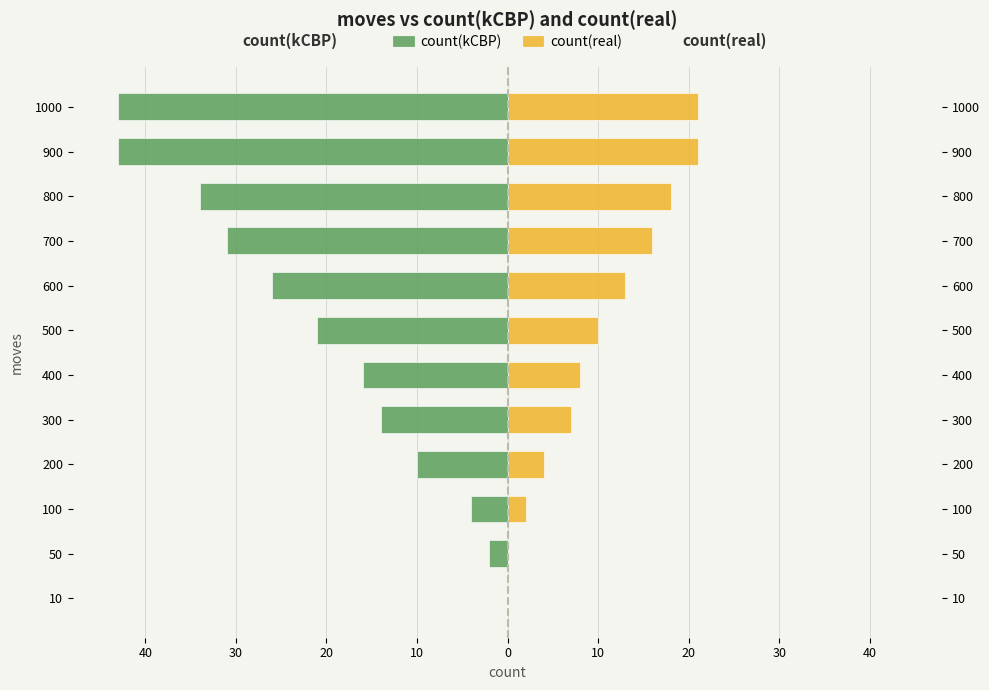

What is the difference between the maximum and minimum values in the count(real) series?

21